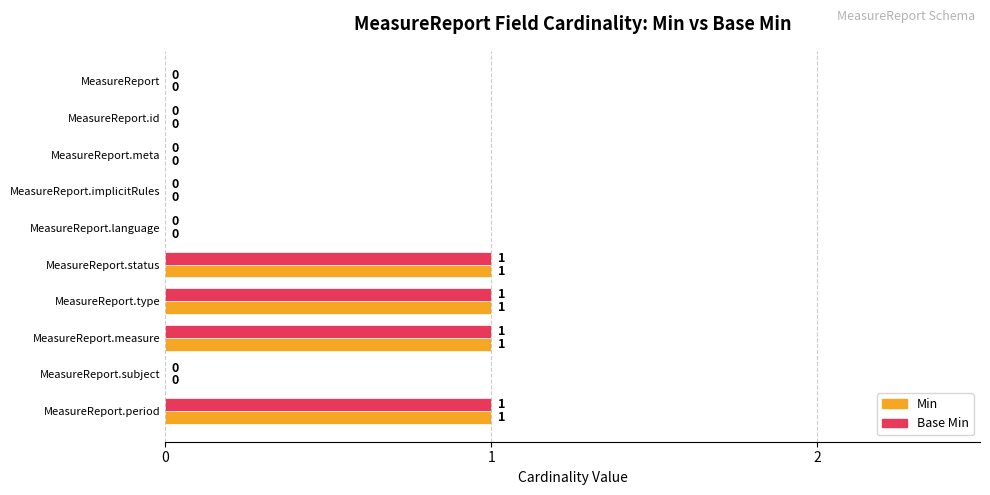

Is it true that Base Min equals 0 at MeasureReport.implicitRules?

True